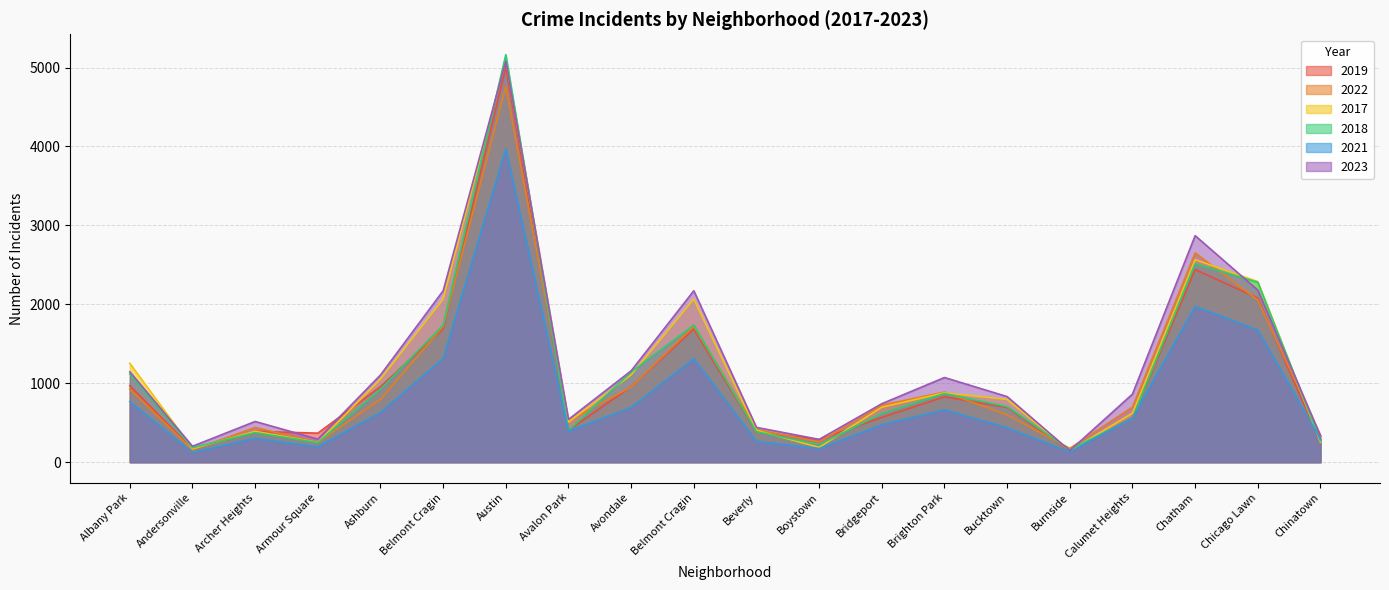

What is the difference between the highest and lowest values at Beverly?

177